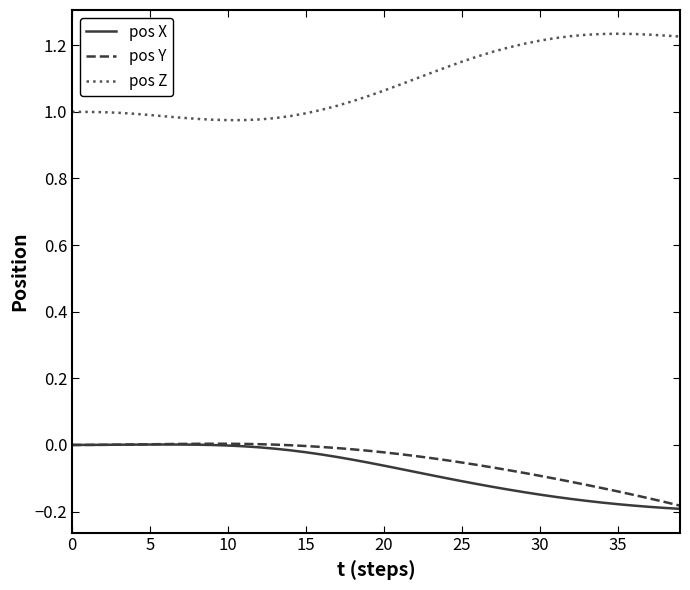

How many lines are shown in the chart?

3